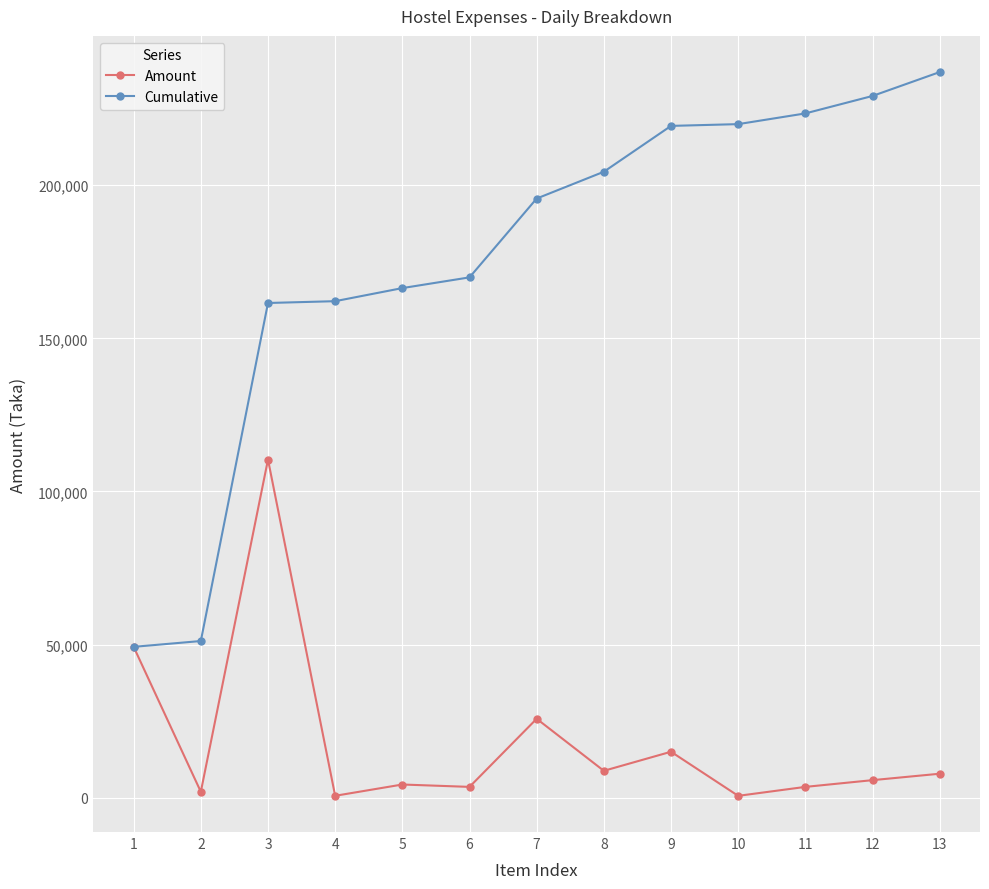

What is the sum of all Amount values?

236954